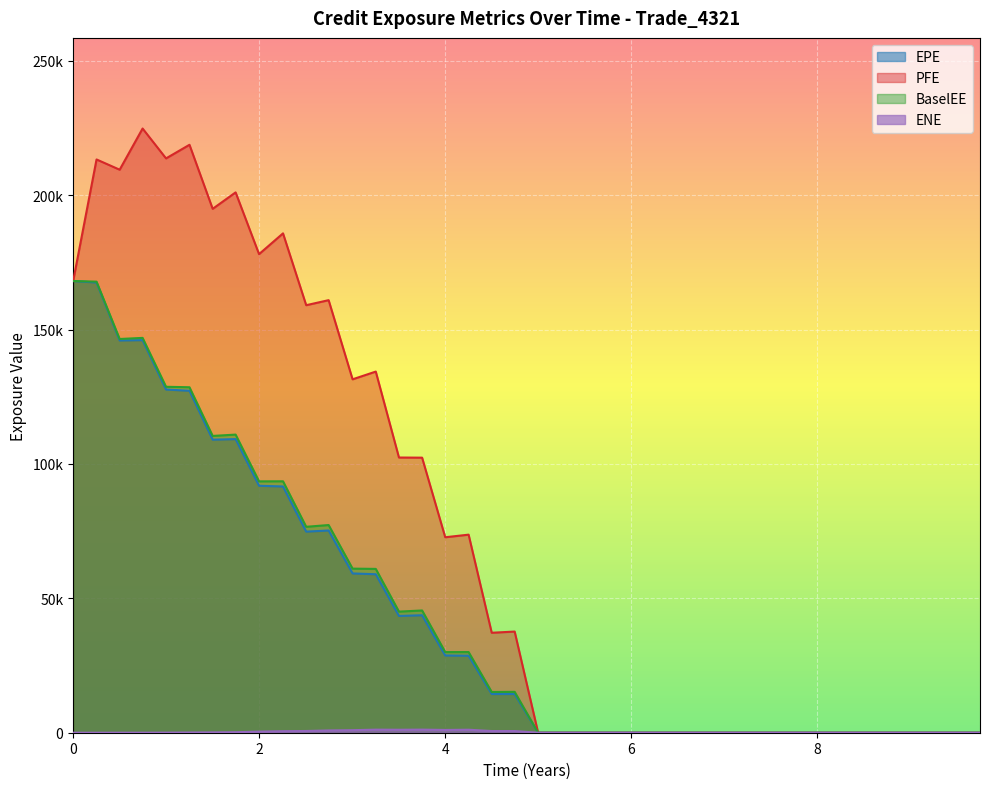

In EPE, how many points are higher than both neighbors (excluding endpoints)?

4